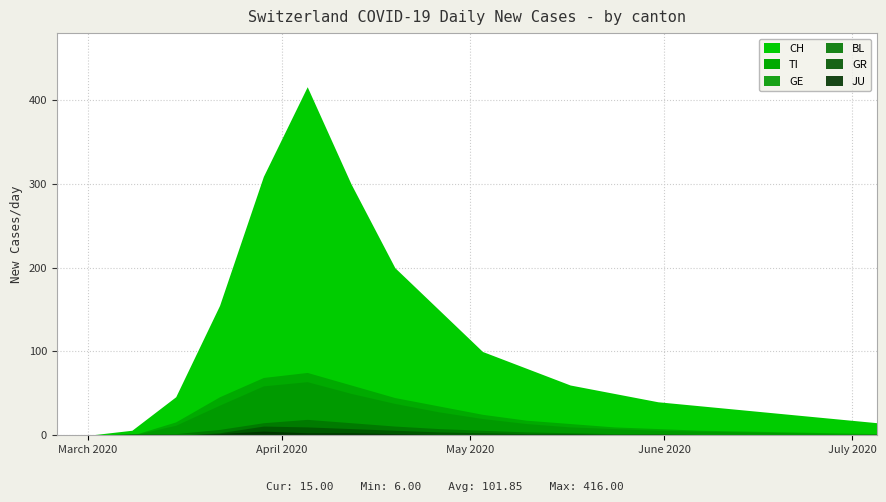

Does the chart display data point markers on the line(s)?

No